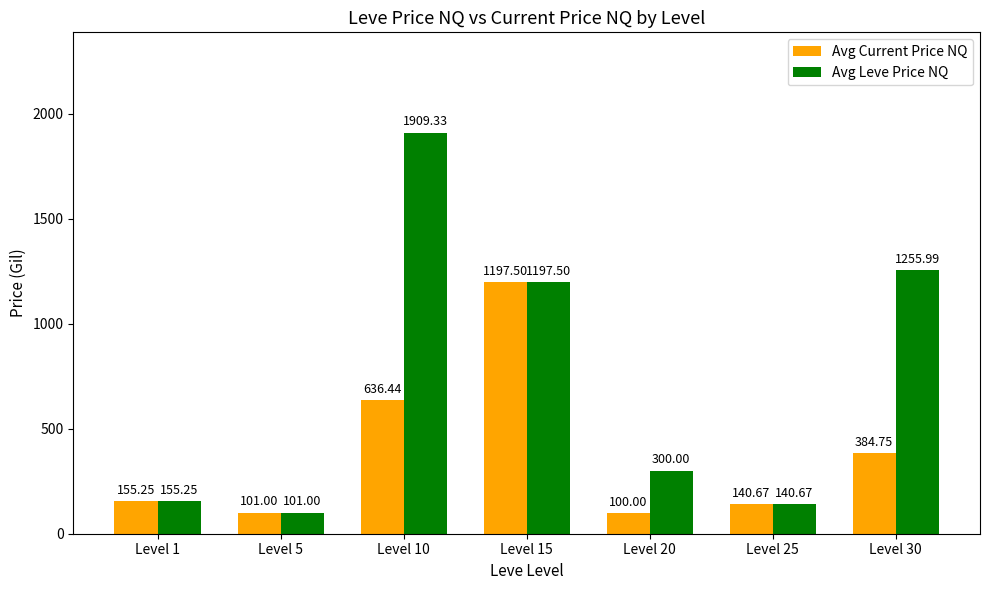

How many bars are there in total?

14